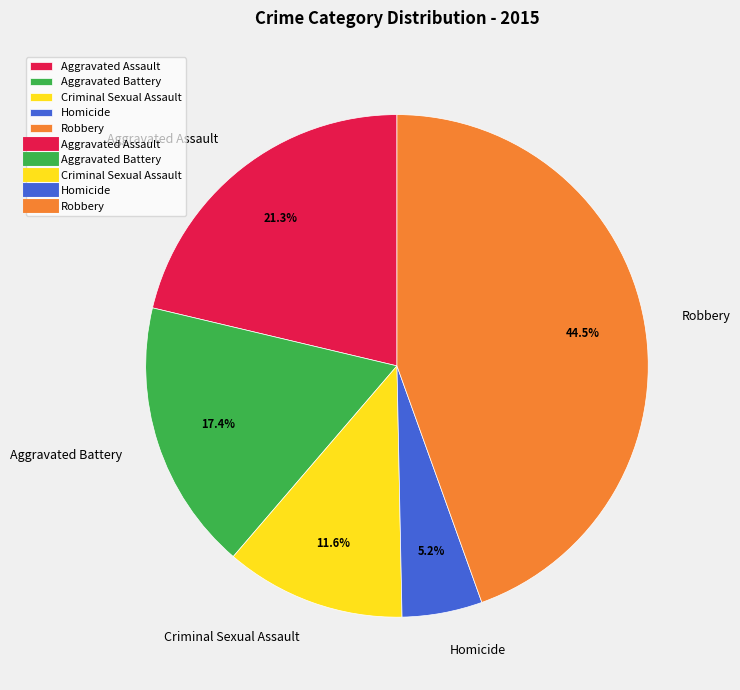

Is there any slice that represents more than half of the pie?

No